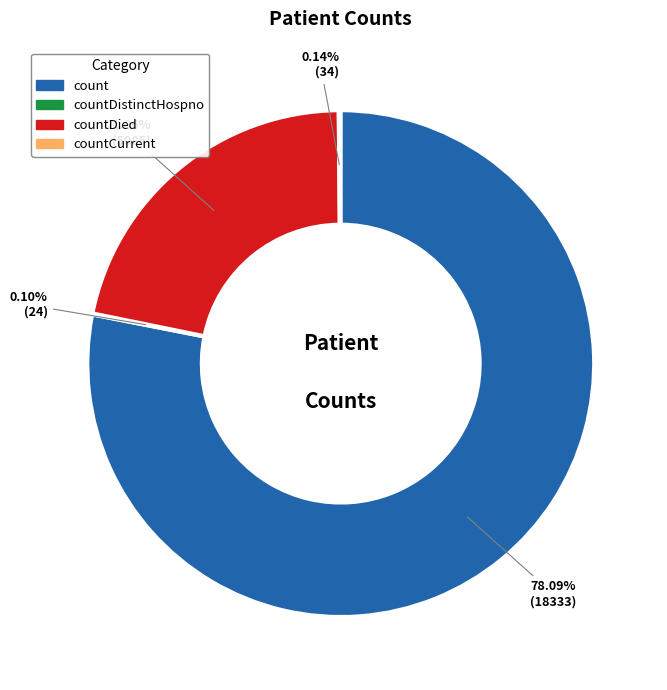

Does any single category account for the majority?

Yes